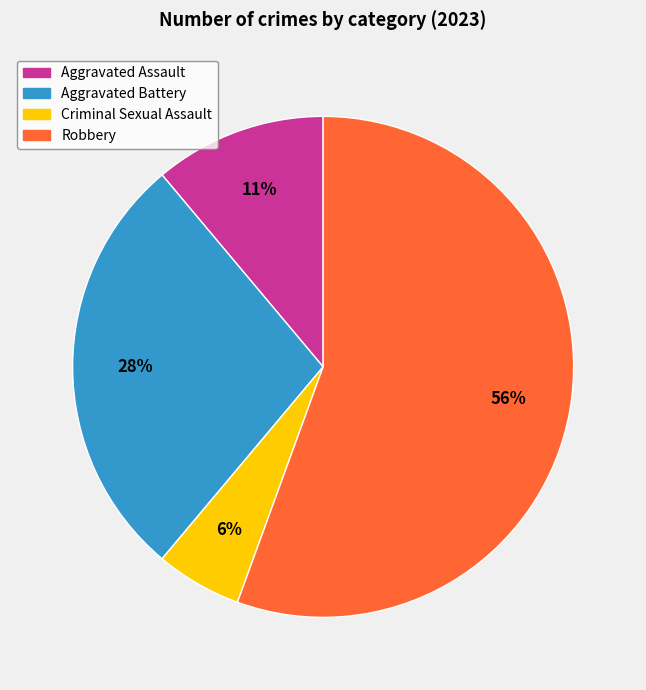

Is the sum of Aggravated Battery and Robbery greater than half?

Yes